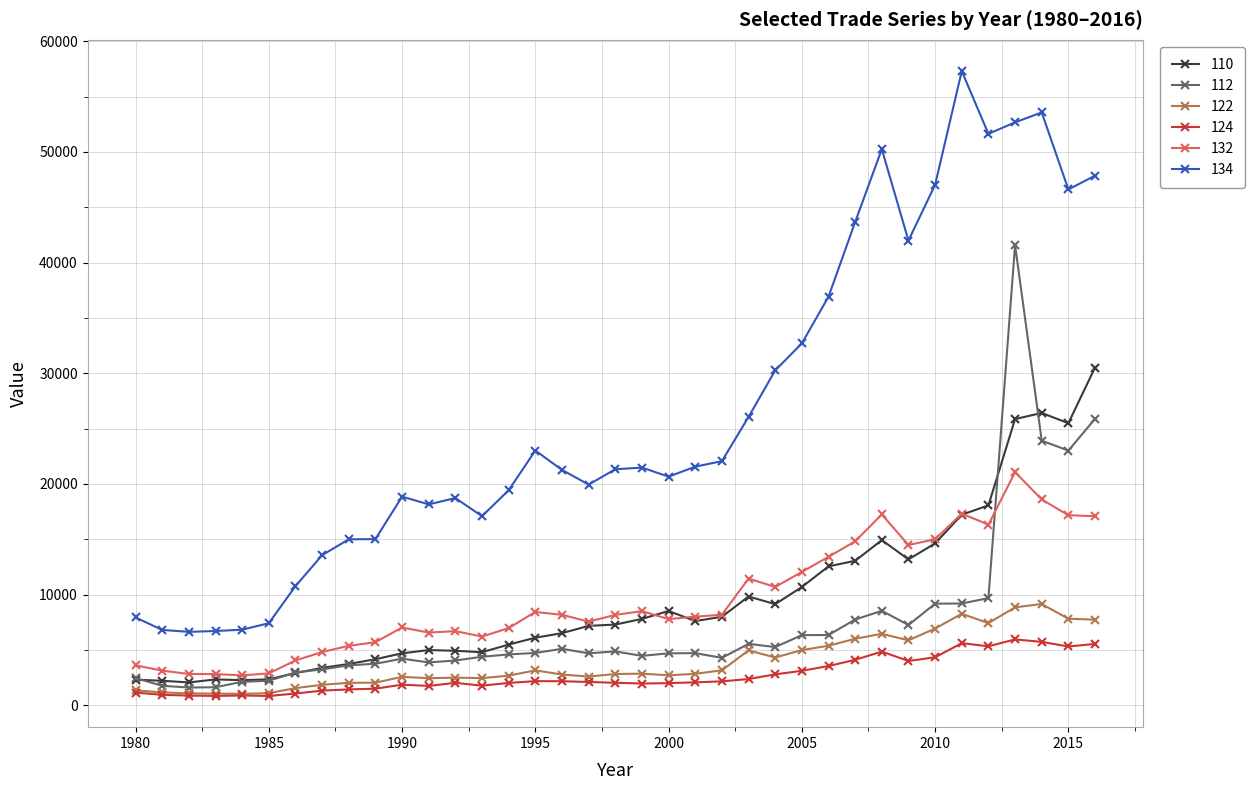

What is the average value of the 122 series?

3879.3